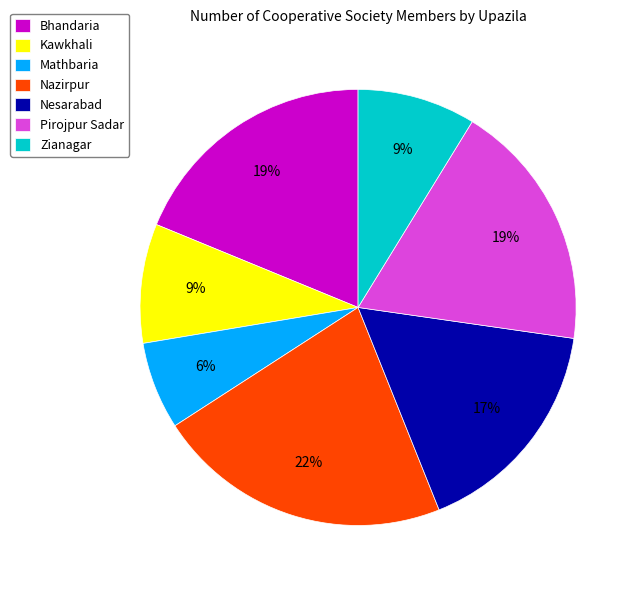

Which has a higher value, Nazirpur or Pirojpur Sadar?

Nazirpur